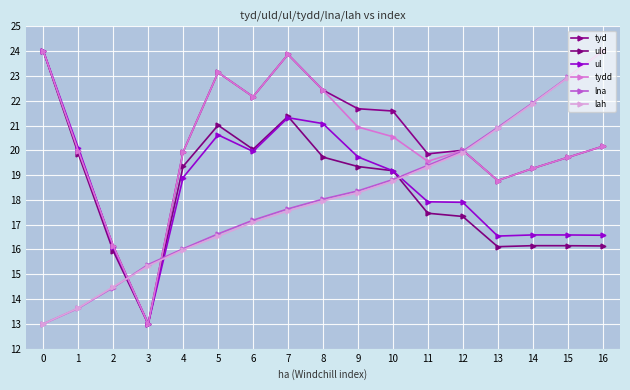

How many values in the lna series exceed 18?

9